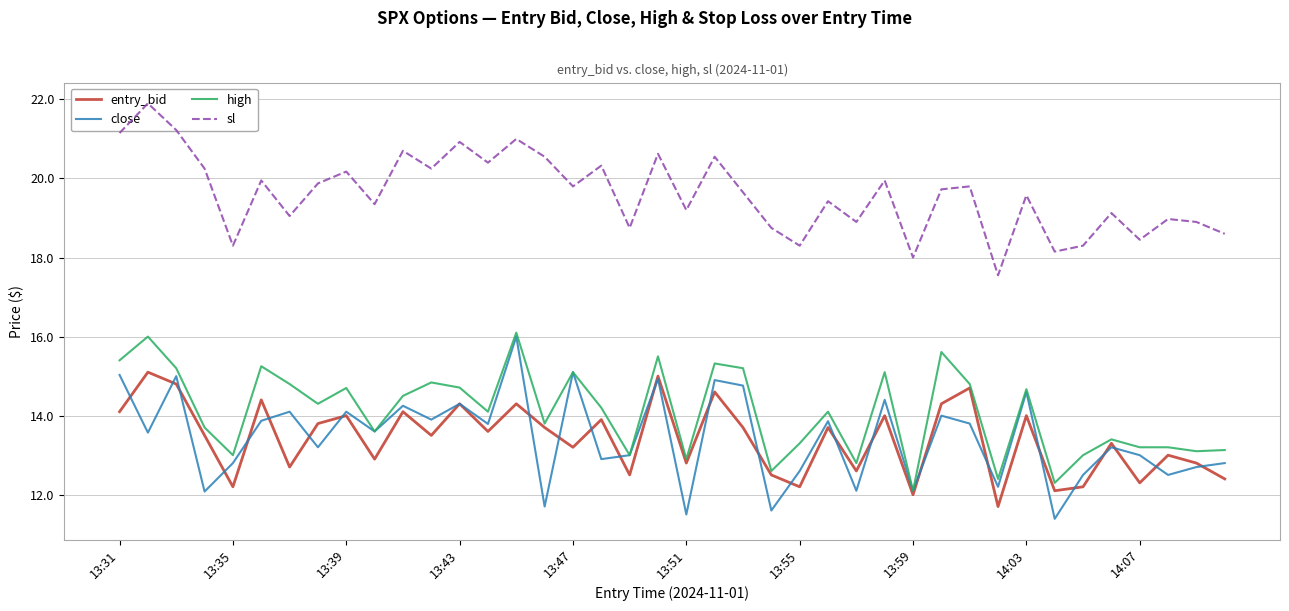

How many lines are shown in the chart?

4